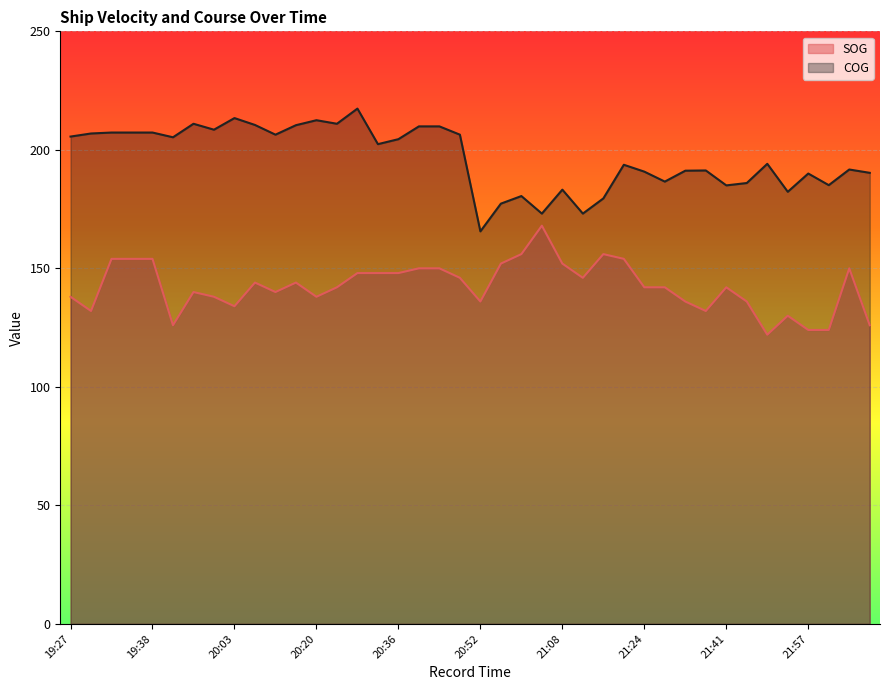

Which series has the largest range (max minus min)?

COG